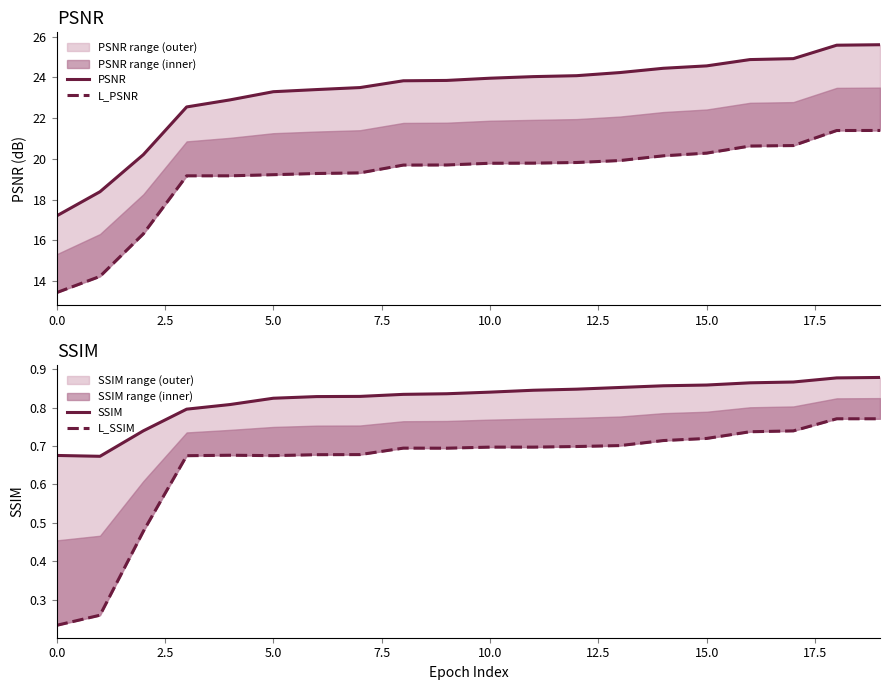

Is it true that PSNR equals 25.6 at 18?

True